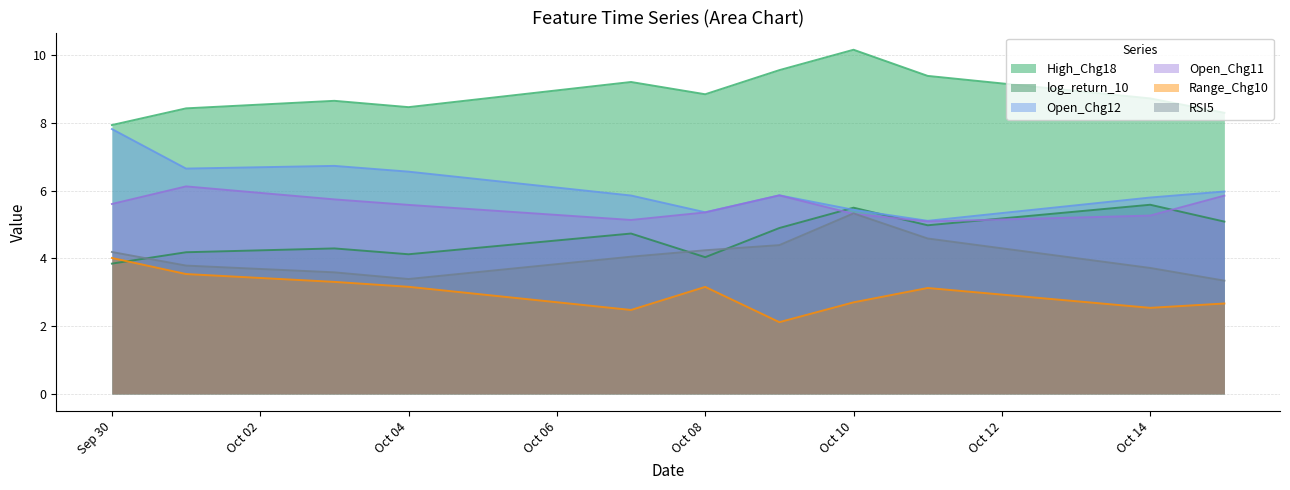

At which label does Open_Chg12 reach its minimum?

2024-10-11